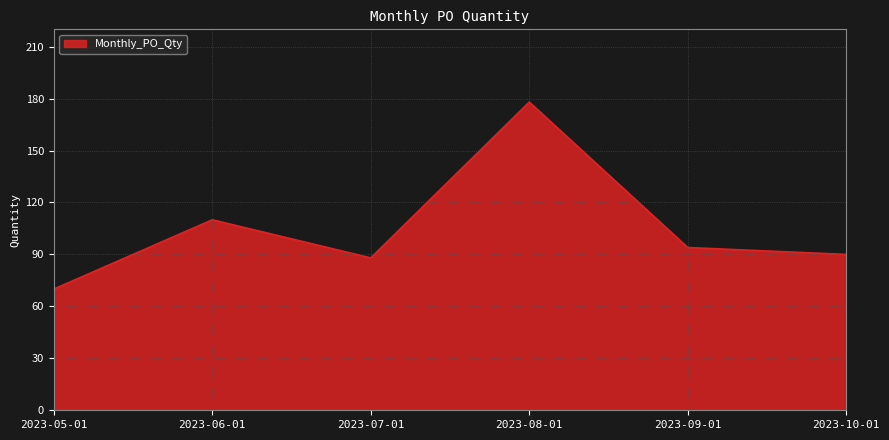

What is the maximum value shown in the chart?

178